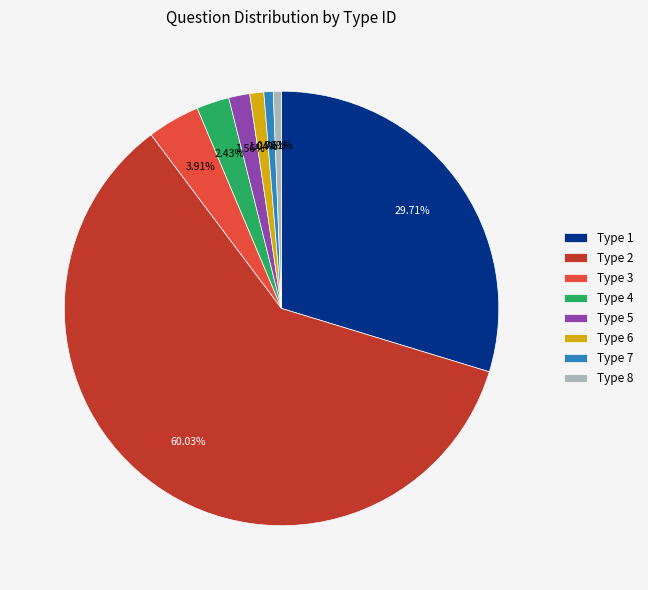

Do Type 6 and Type 3 together represent more than half of the pie?

No